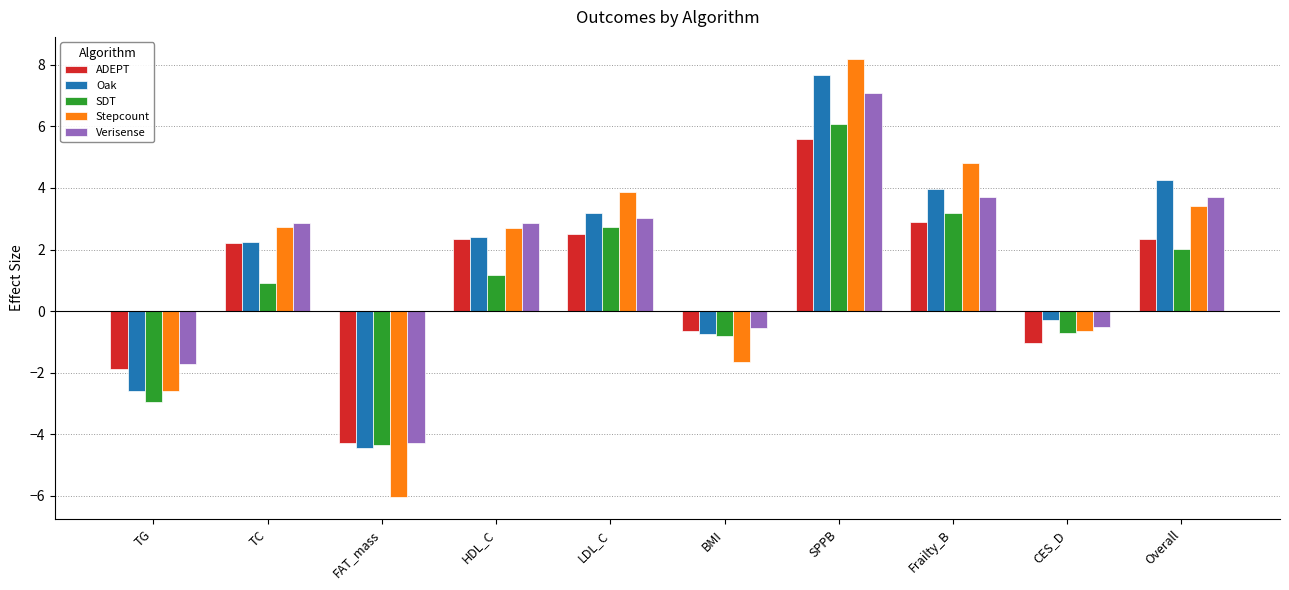

The value of ADEPT at Frailty_B is 2.9. True or false?

True